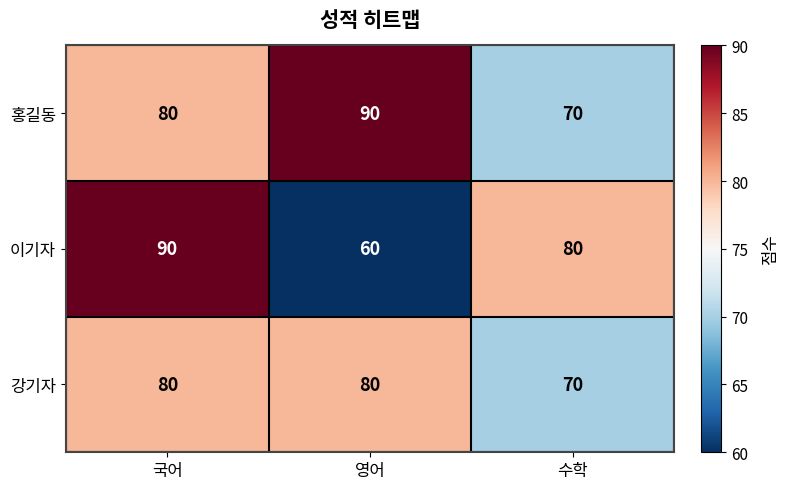

How many 이기자 values are between 60 and 90?

3